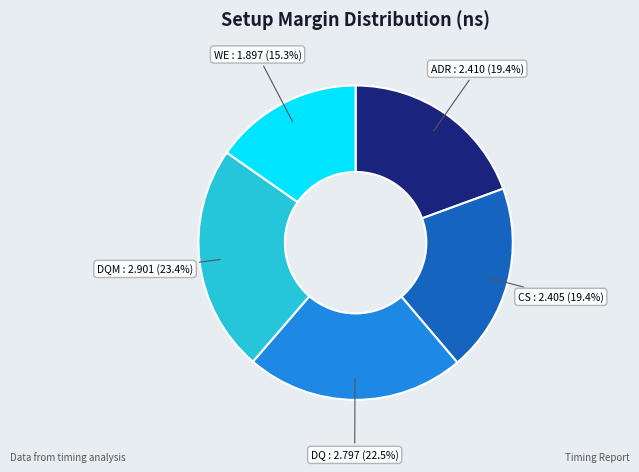

What portion of the pie excludes ADR?

80.6%